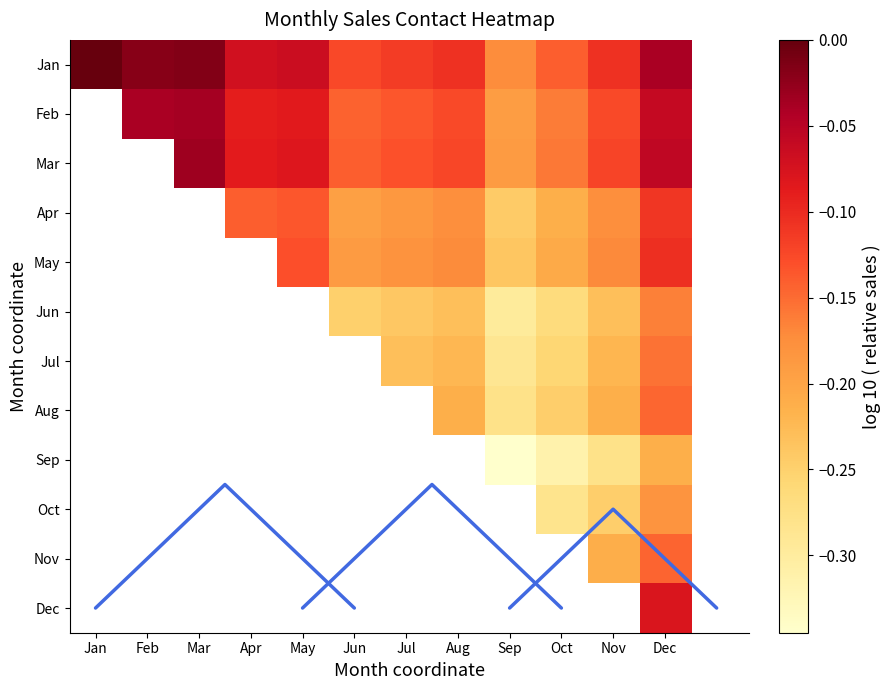

Between Dec and Apr, which is larger?

Dec